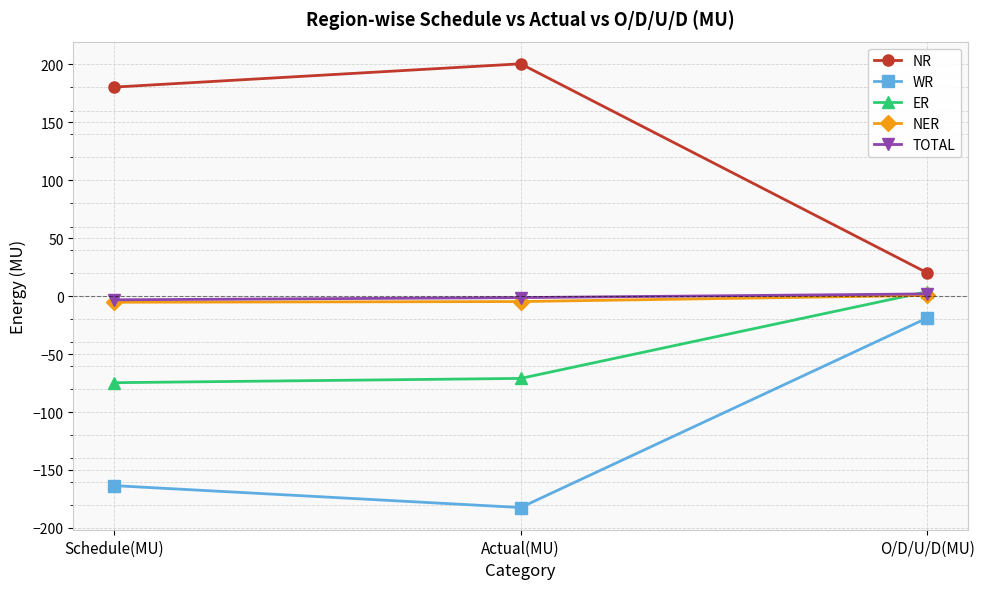

Where is NR nearest to the value 110?

Schedule(MU)